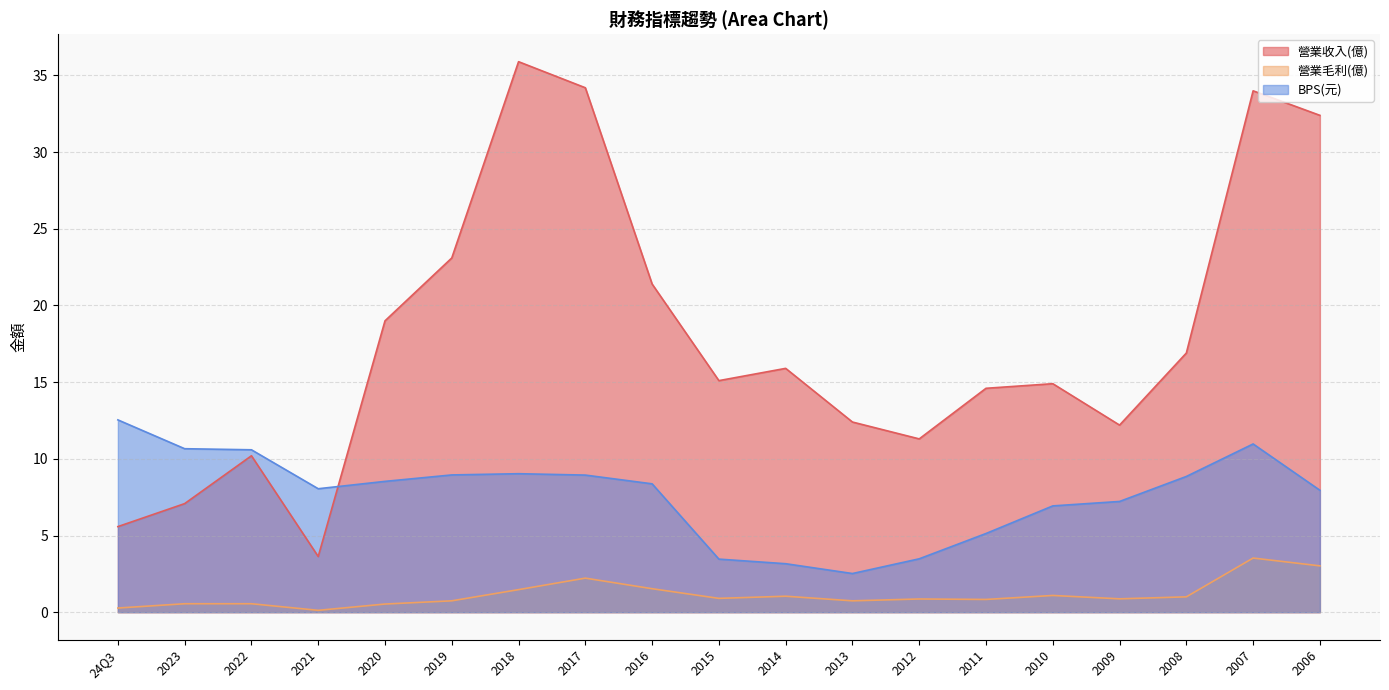

Rank the series at 2006 from highest to lowest value.

營業收入(億), BPS(元), 營業毛利(億)